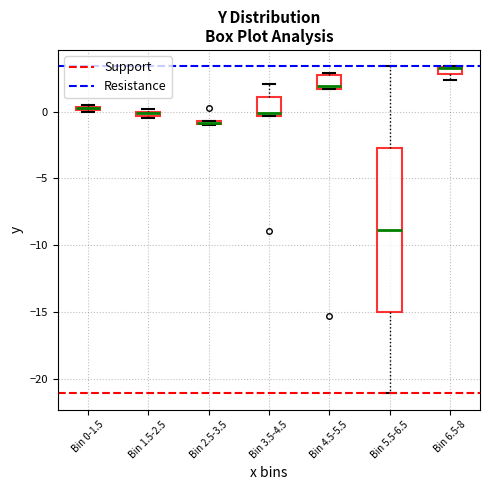

Comparing the boxes themselves (not the whiskers), which one is the tallest?

Bin 5.5-6.5